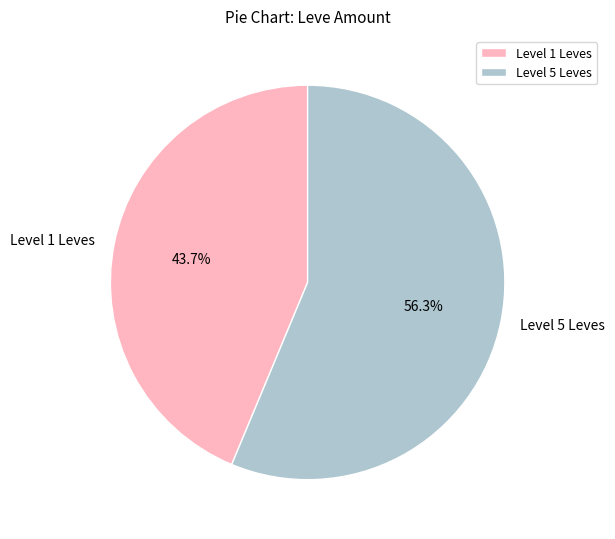

Approximately how many times larger is the value at Level 5 Leves compared to Level 1 Leves?

1.3